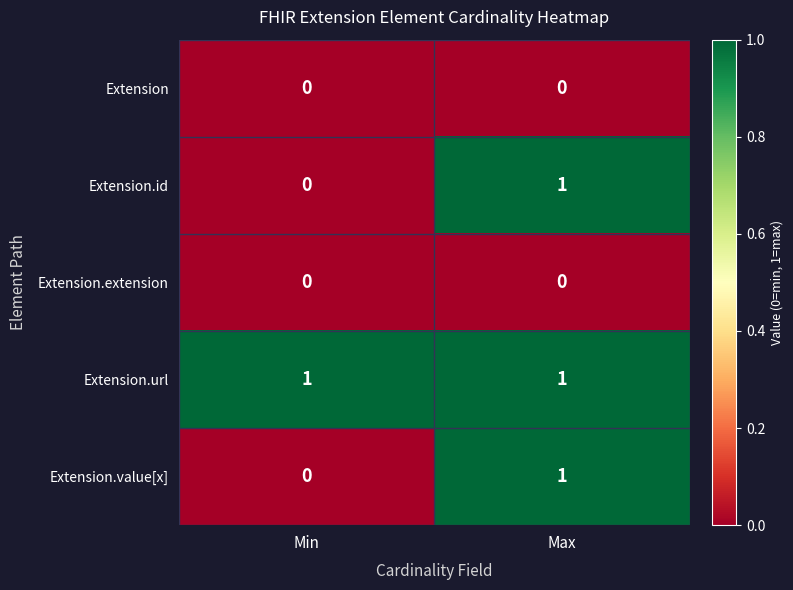

Reading left to right, what are all the values shown in this chart?

Extension: Min=0	Max=0
Extension.id: Min=0	Max=1
Extension.extension: Min=0	Max=0
Extension.url: Min=1	Max=1
Extension.value[x]: Min=0	Max=1